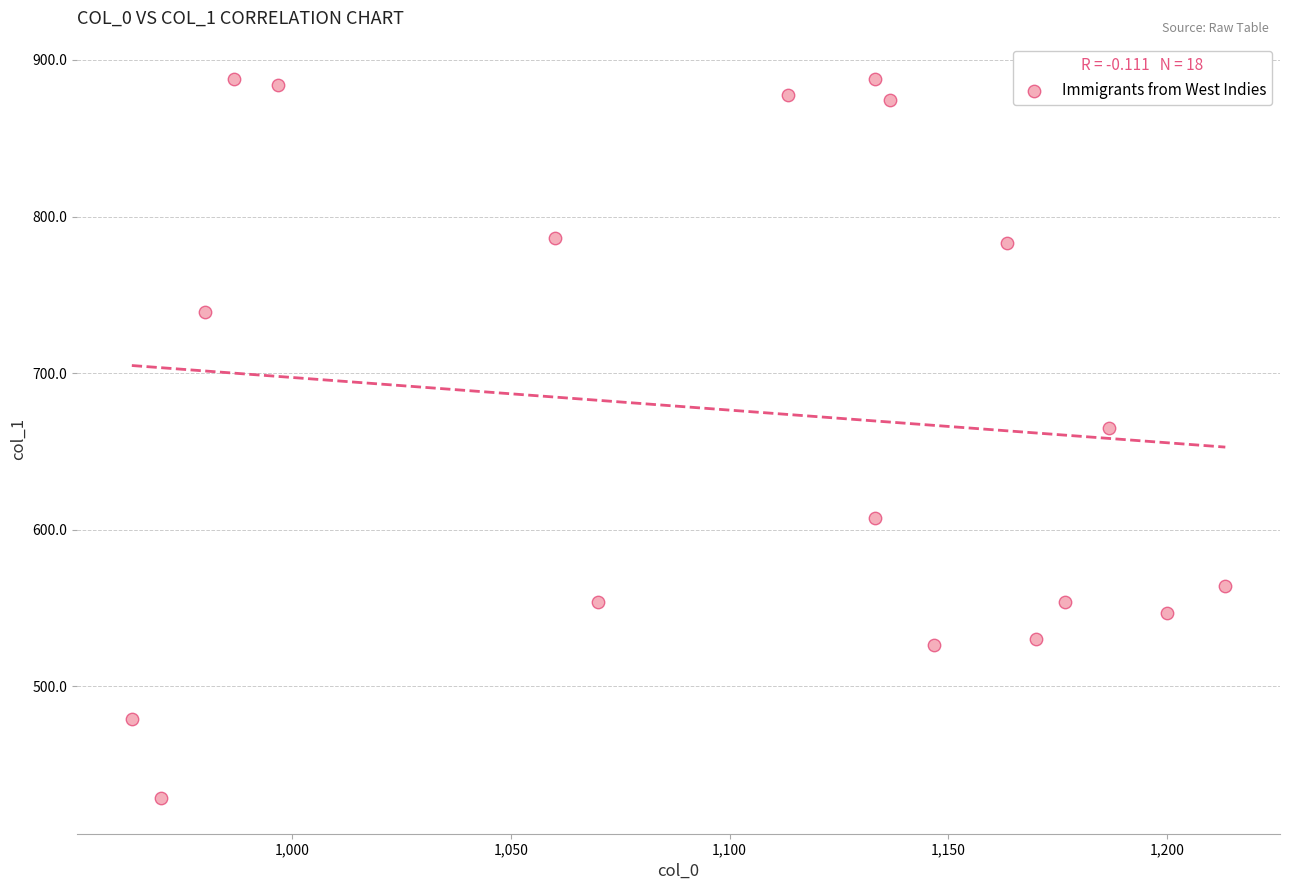

What Y value in the scatter plot is closest to 658?

664.9